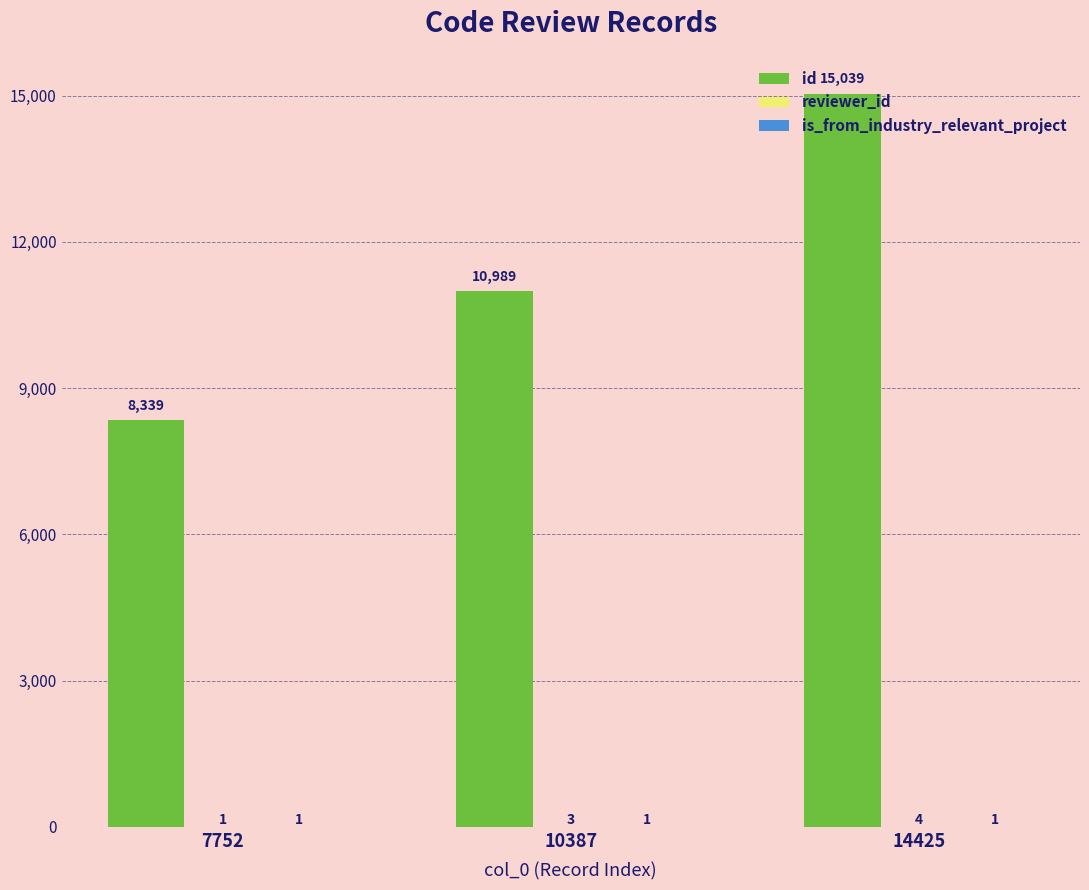

How many series are shown in this chart?

3